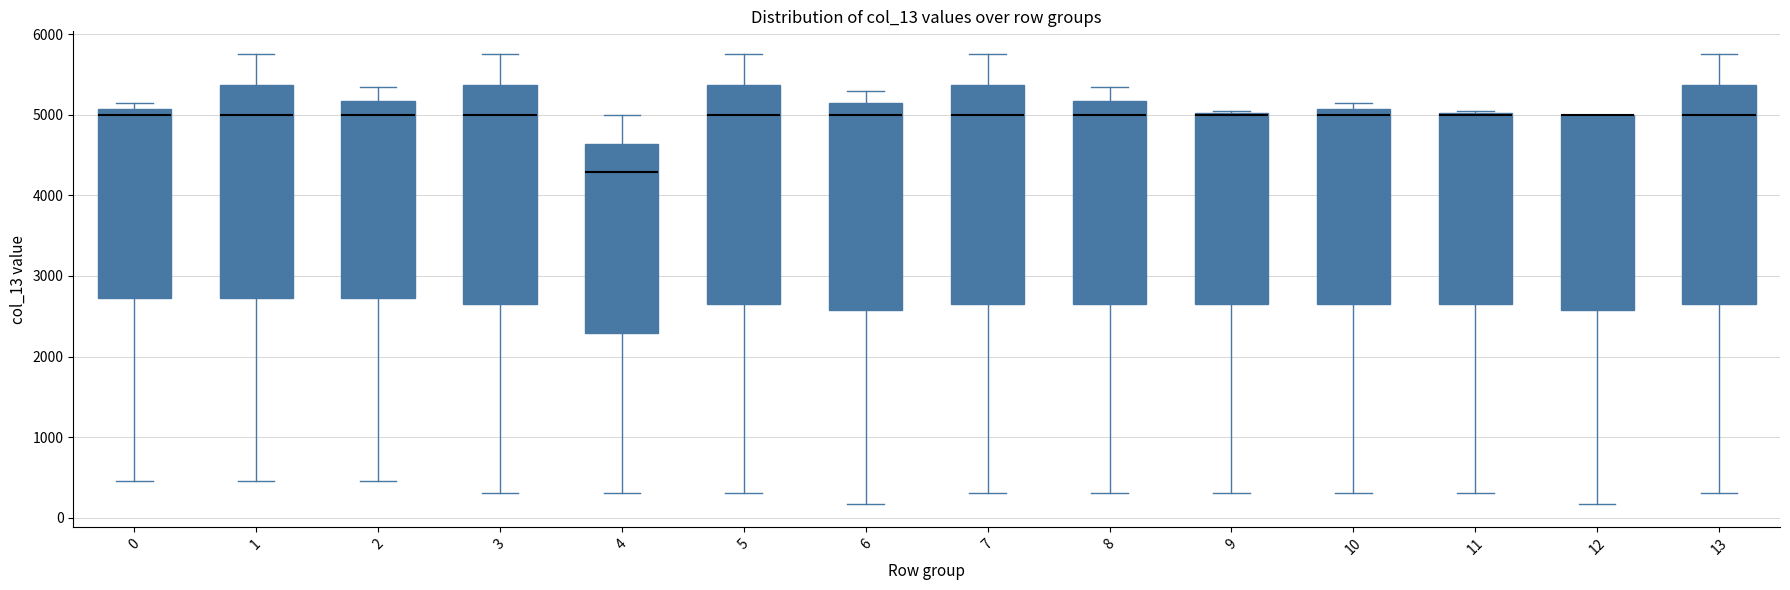

Reading left to right, transcribe this box plot: for each box, give where its median line is, the range the box spans, and where its two whiskers end, as read against the y-axis. The values are not printed on the chart, so give them approximately, as read against the axis.

0: median 5000, box 2700 to 5100, whiskers 500 to 5100 (just above the box's upper edge)
1: median 5000, box 2700 to 5400, whiskers 500 to 5800
2: median 5000, box 2700 to 5200, whiskers 500 to 5300
3: median 5000, box 2700 to 5400, whiskers 300 to 5800
4: median 4300, box 2300 to 4600, whiskers 300 to 5000
5: median 5000, box 2700 to 5400, whiskers 300 to 5800
6: median 5000, box 2600 to 5100, whiskers 200 to 5300
7: median 5000, box 2700 to 5400, whiskers 300 to 5800
8: median 5000, box 2700 to 5200, whiskers 300 to 5300
9: median 5000 (drawn on the box's upper edge), box 2700 to 5000, whiskers 300 to 5000
10: median 5000, box 2700 to 5100, whiskers 300 to 5100 (just above the box's upper edge)
11: median 5000 (drawn on the box's upper edge), box 2700 to 5000, whiskers 300 to 5000
12: median 5000 (drawn on the box's upper edge), box 2600 to 5000, whiskers 200 to 5000
13: median 5000, box 2700 to 5400, whiskers 300 to 5800